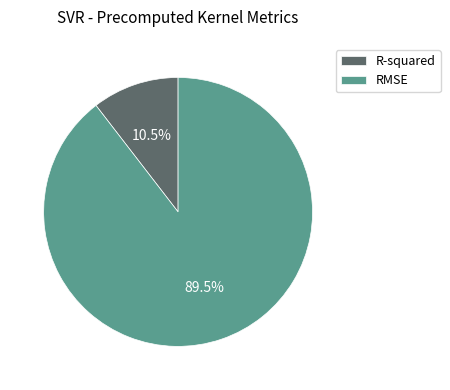

Between R-squared and RMSE, which is larger?

RMSE